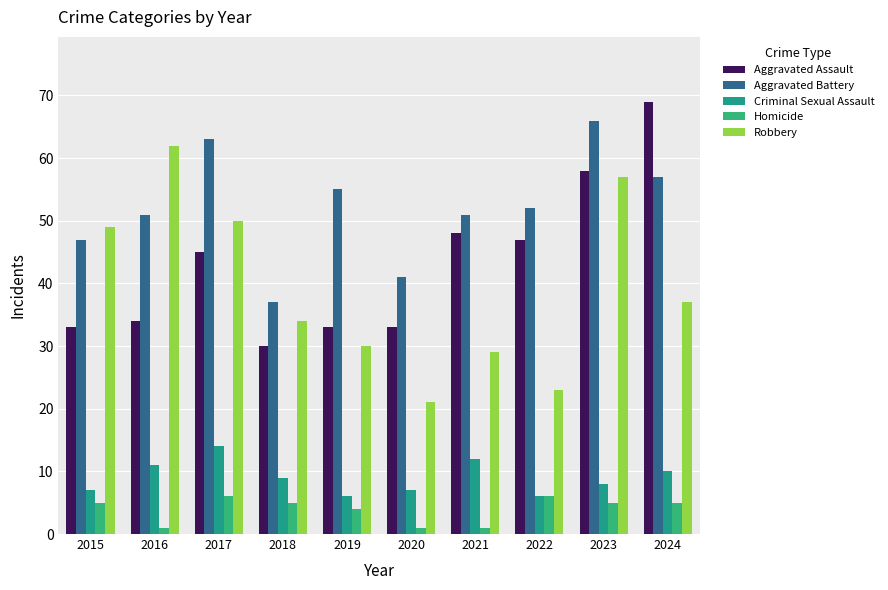

The Homicide series shows 5 at 2018. True or false?

True